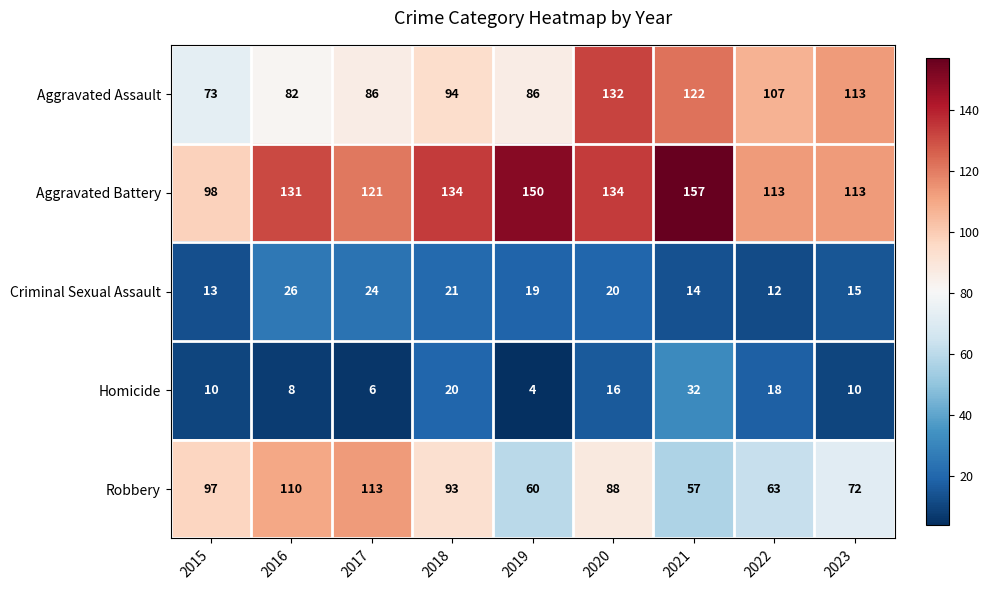

List the series in order of their peak value, highest first.

Aggravated Battery, Aggravated Assault, Robbery, Homicide, Criminal Sexual Assault